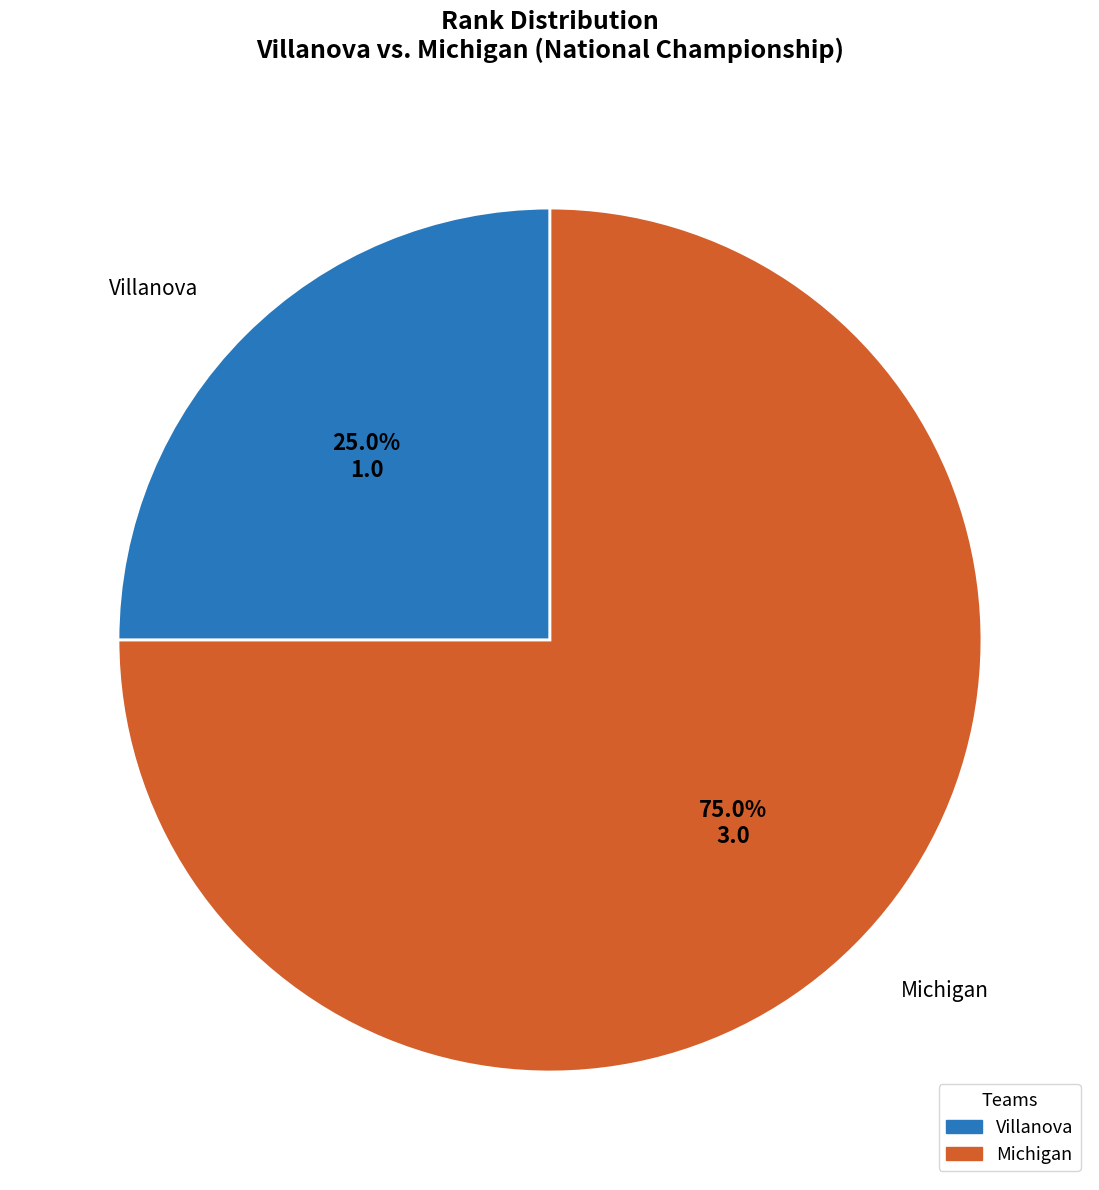

Does any single category account for the majority?

Yes